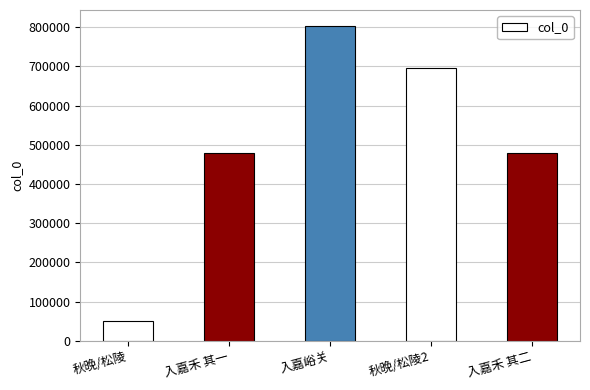

Which category has the highest value across all series?

入嘉峪关